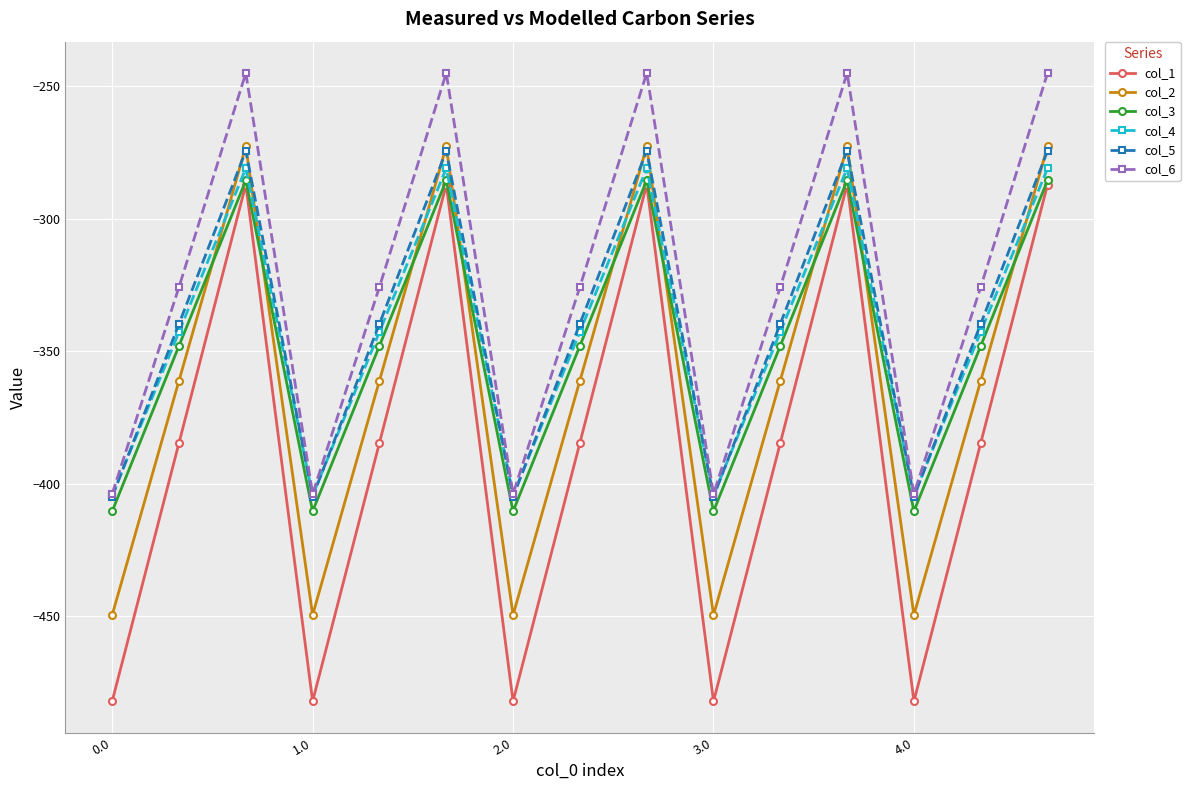

Which series has the largest total across all categories?

col_6